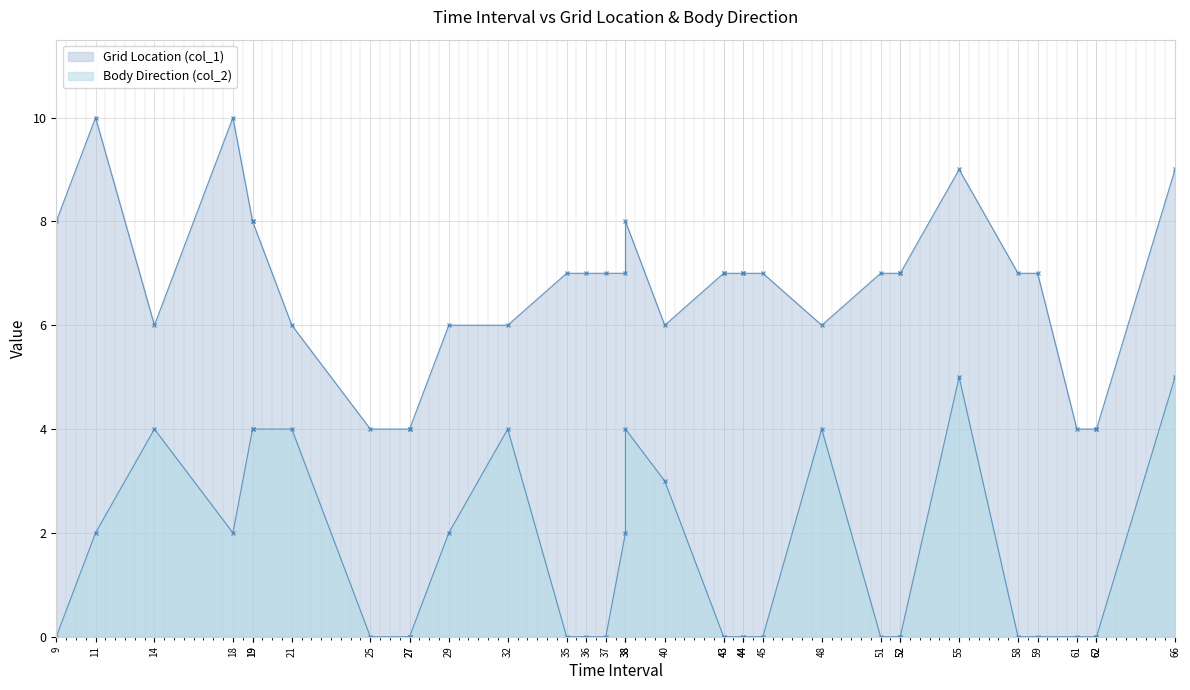

What is the total value across all series at 55?

14